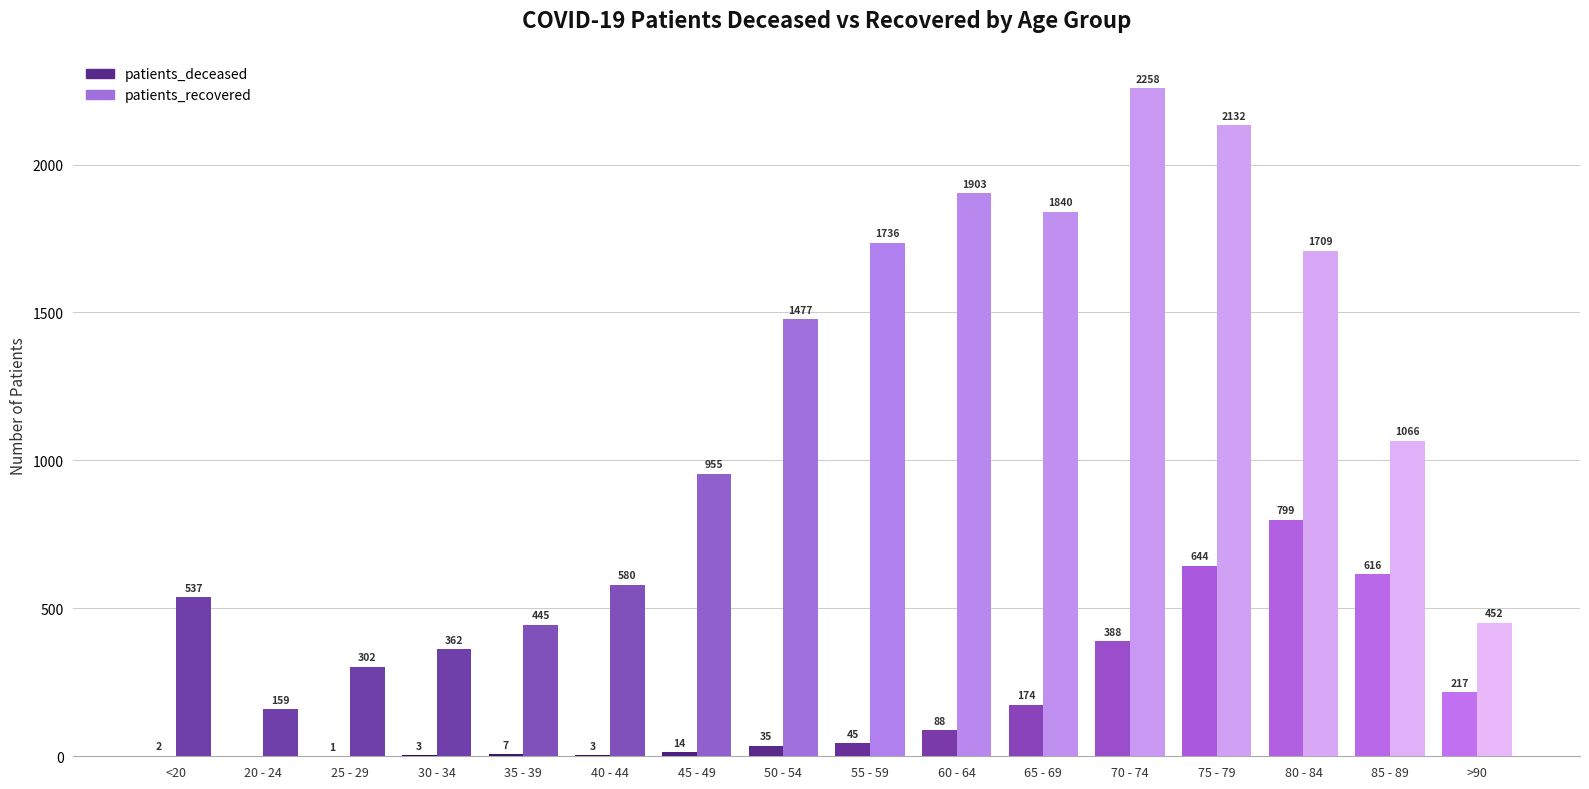

Reading left to right, extract all data points from this chart.

patients_deceased: <20=2	20 - 24=0	25 - 29=1	30 - 34=3	35 - 39=7	40 - 44=3	45 - 49=14	50 - 54=35	55 - 59=45	60 - 64=88	65 - 69=174	70 - 74=388	75 - 79=644	80 - 84=799	85 - 89=616	>90=217
patients_recovered: <20=537	20 - 24=159	25 - 29=302	30 - 34=362	35 - 39=445	40 - 44=580	45 - 49=955	50 - 54=1477	55 - 59=1736	60 - 64=1903	65 - 69=1840	70 - 74=2258	75 - 79=2132	80 - 84=1709	85 - 89=1066	>90=452